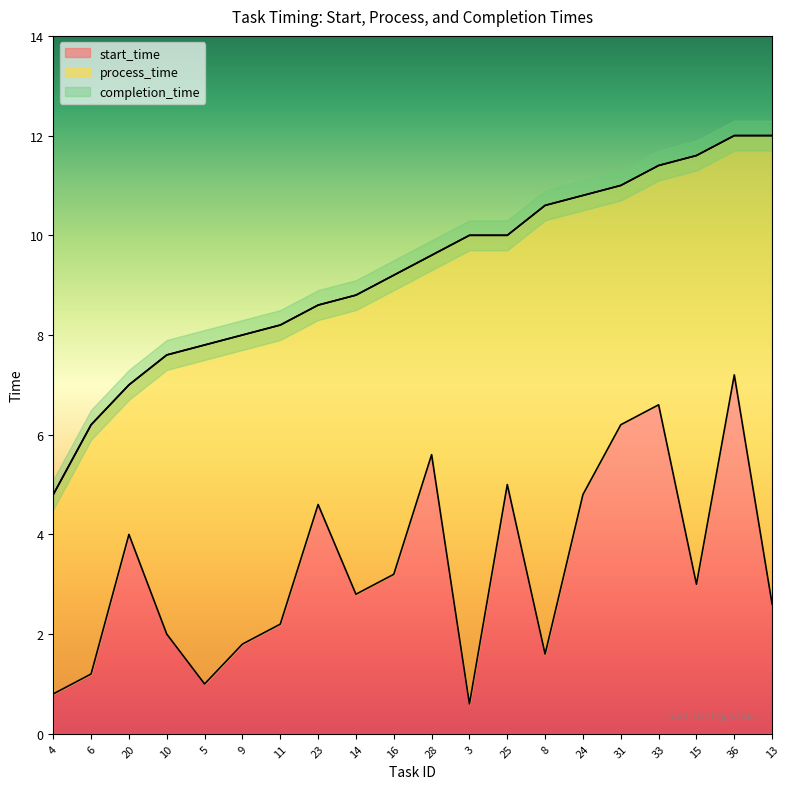

What is the spread (max minus min) of values at 11?

6.0